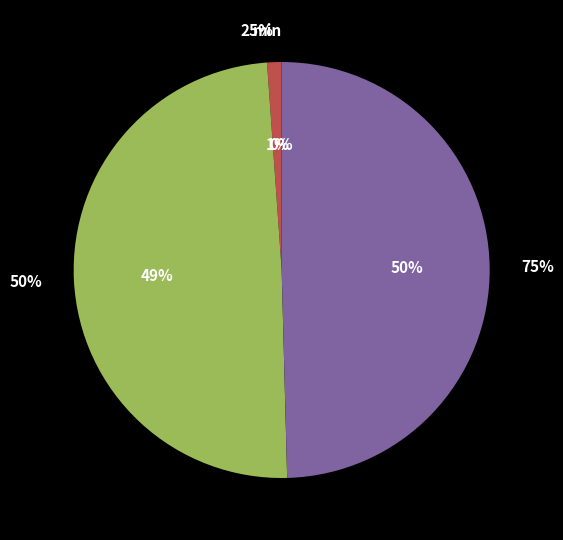

Is there any slice that represents more than half of the pie?

No